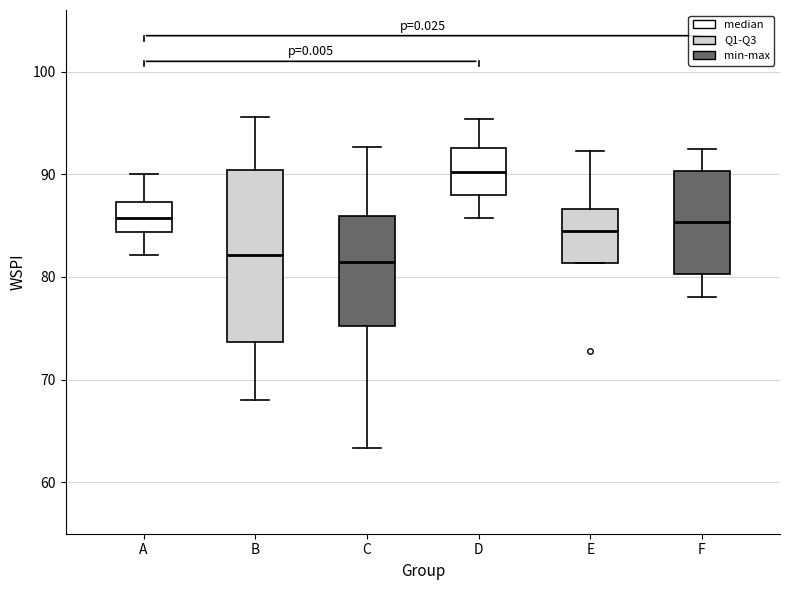

Reading left to right, transcribe this box plot: for each box, give where its median line is, the range the box spans, and where its two whiskers end, as read against the y-axis. The values are not printed on the chart, so give them approximately, as read against the axis.

A: median 86, box 84 to 87, whiskers 82 to 90
B: median 82, box 74 to 90, whiskers 68 to 96
C: median 81, box 75 to 86, whiskers 63 to 93
D: median 90, box 88 to 93, whiskers 86 to 95
E: median 84, box 81 to 87, whiskers 81 to 92
F: median 85, box 80 to 90, whiskers 78 to 92